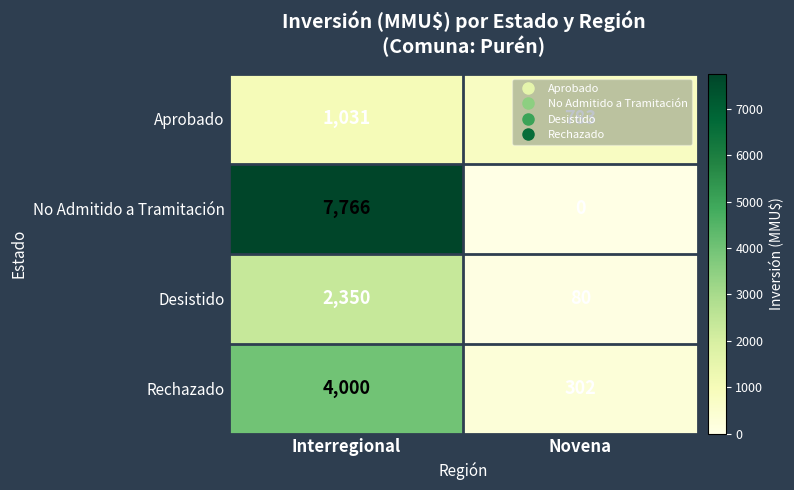

Read the Desistido value at Novena.

80